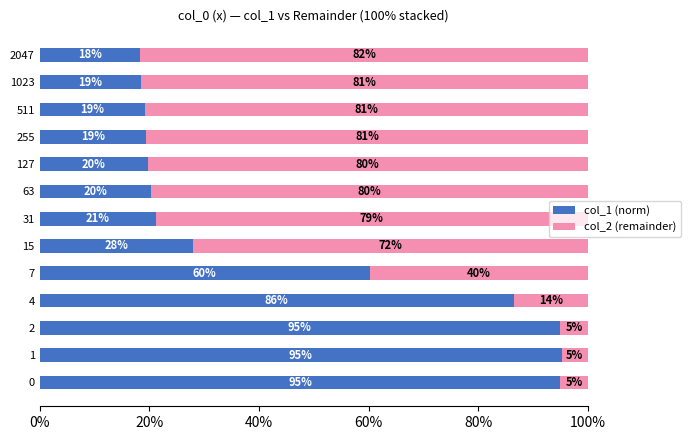

What are all the series names shown in the legend?

col_1 (norm), col_2 (remainder)